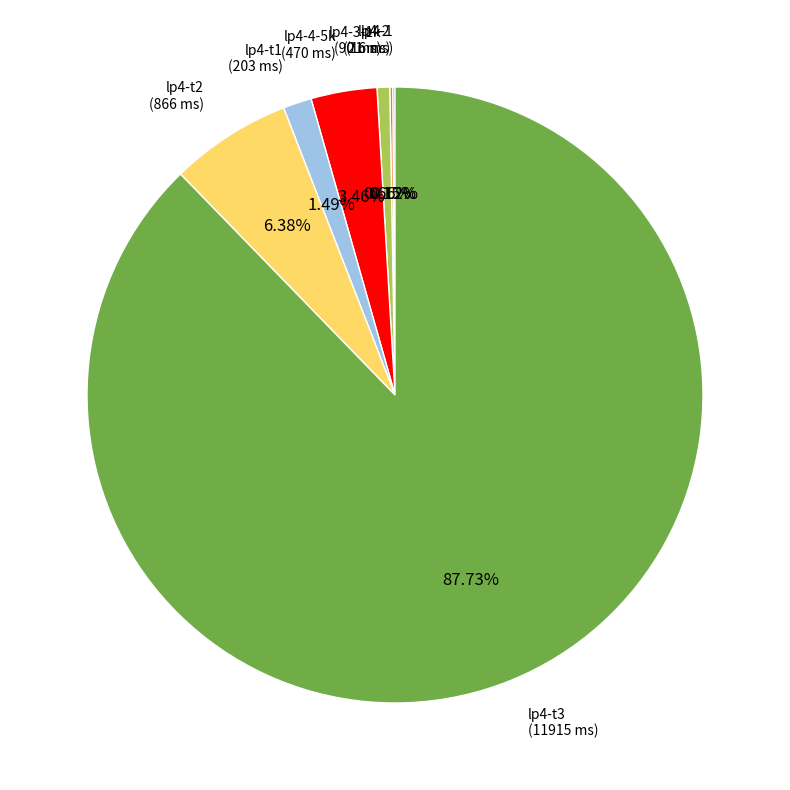

Which slice is the largest?

lp4-t3